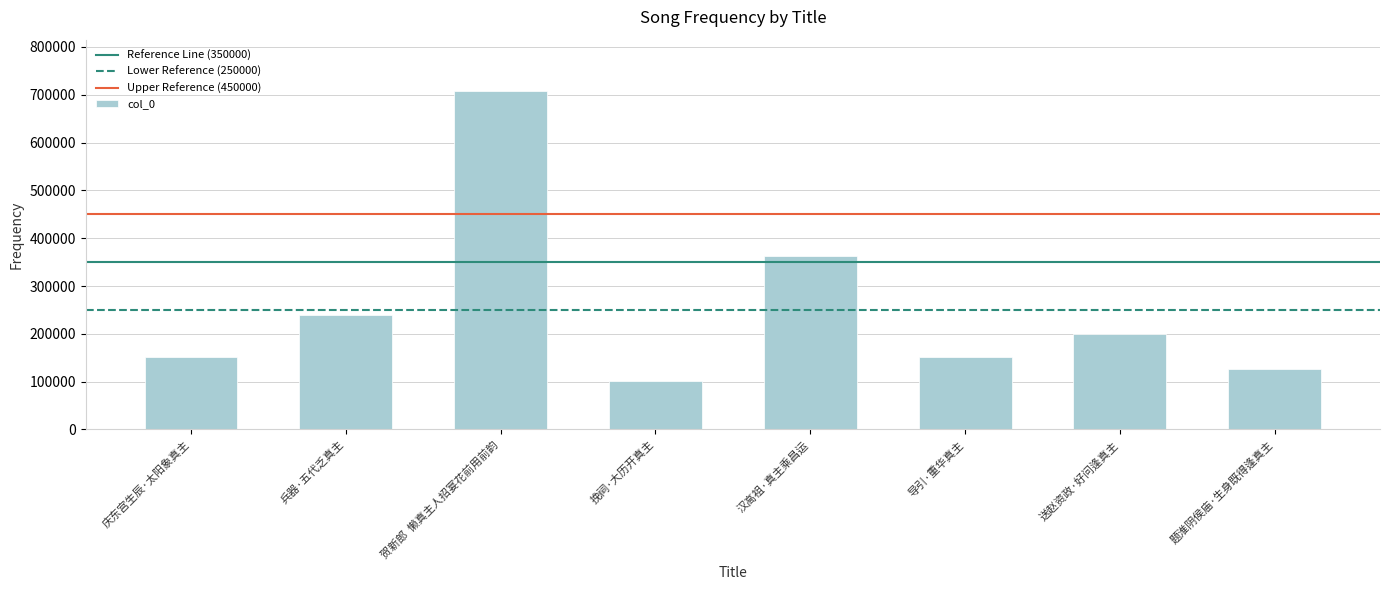

What is the sum of all values?

2042279